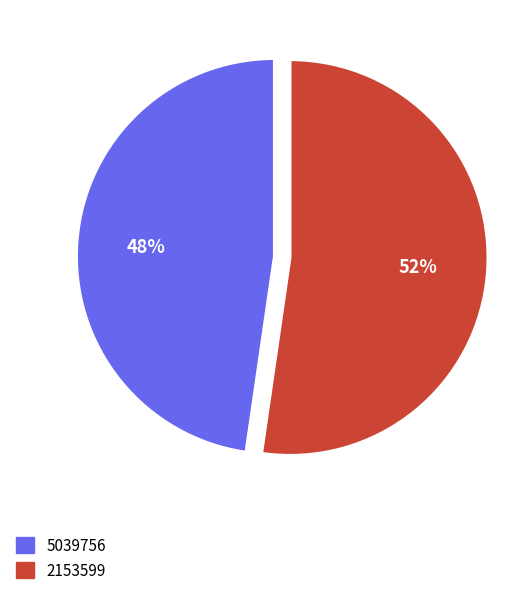

Combined, do 2153599 and 5039756 account for over 50%?

Yes